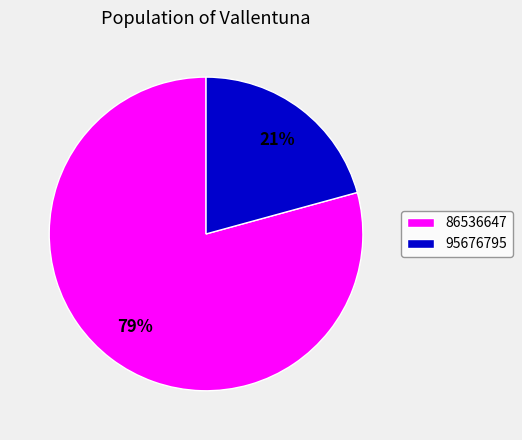

True or false: 95676795 accounts for 21% of the total.

True